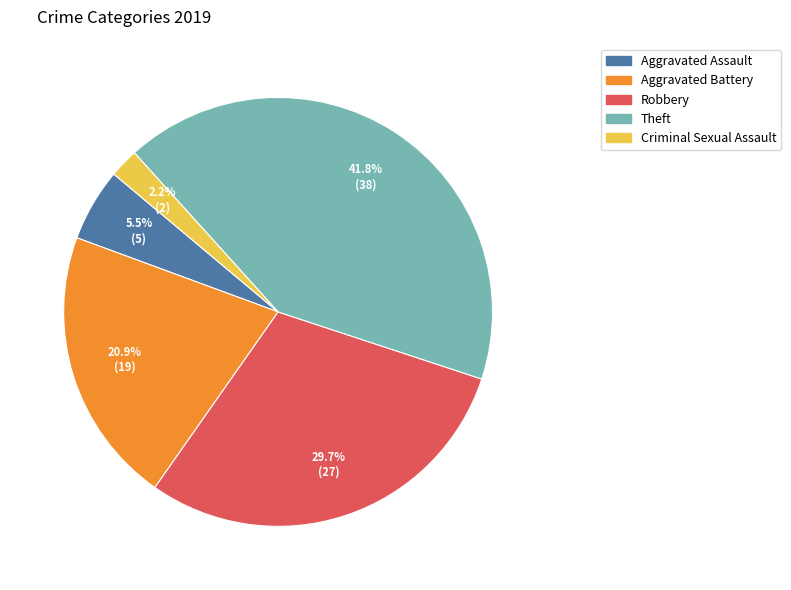

Is there any slice that represents more than half of the pie?

No